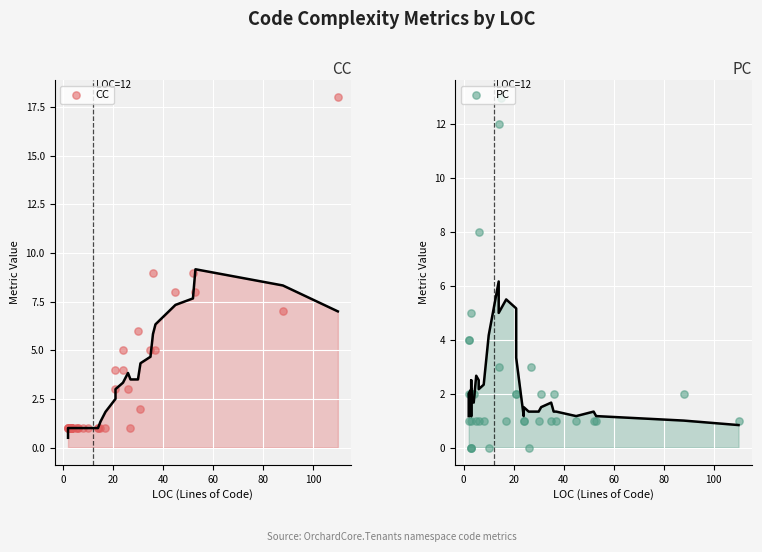

Which series contains the highest Y value?

CC